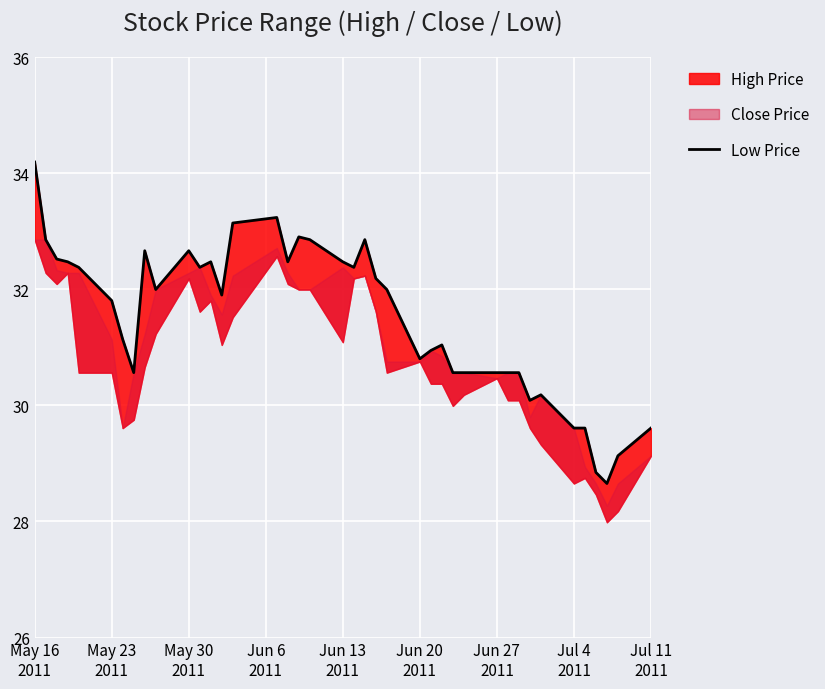

True or false: there are more than 0 points higher than both neighbors.

True